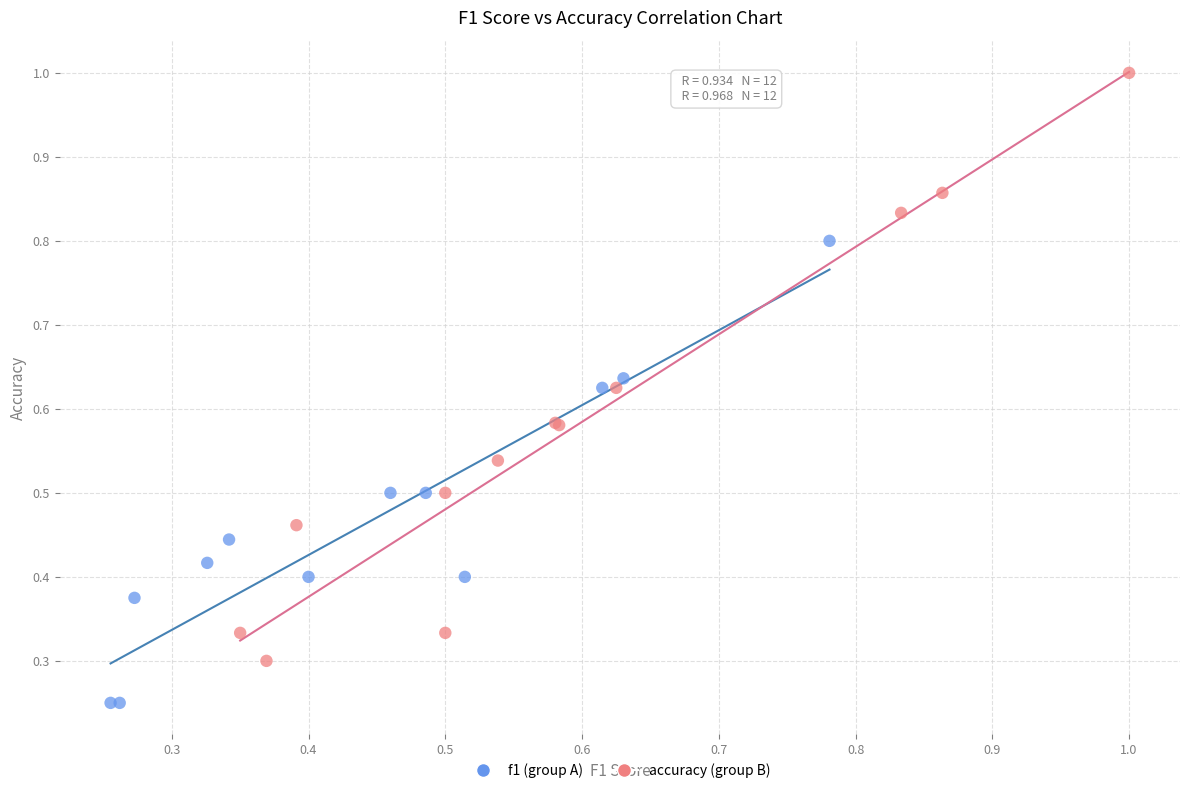

Which series reaches the minimum Y coordinate?

f1 (group A)